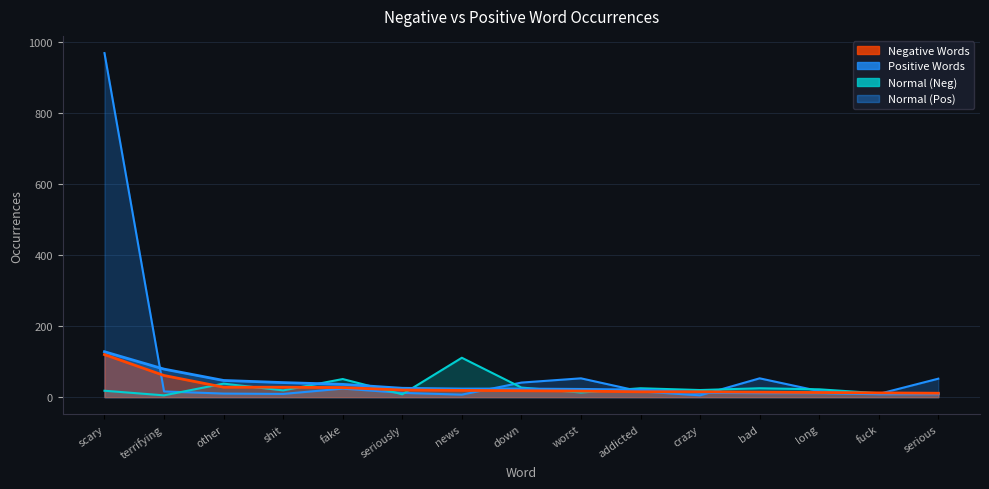

How many values in the Normal (Neg) series exceed 20?

7